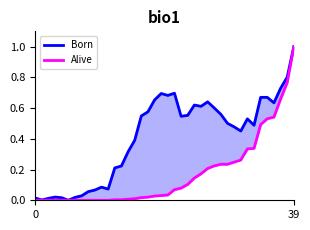

What are all the series names shown in the legend?

Born, Alive